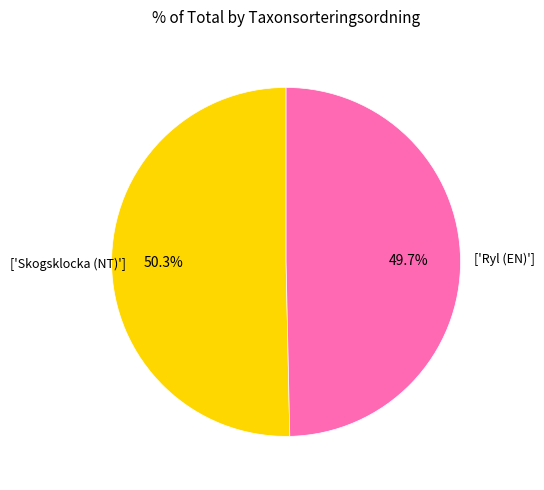

Is there a majority slice in this chart?

Yes